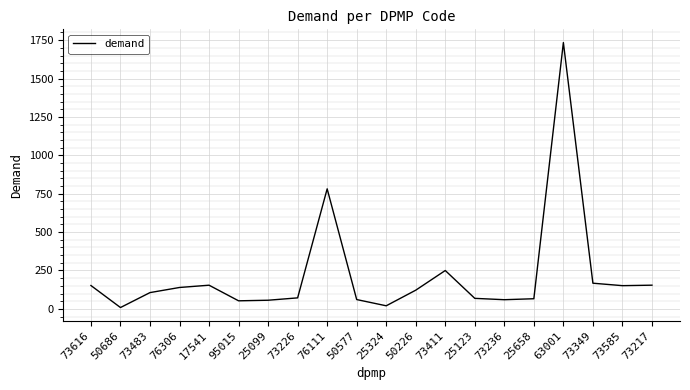

True or false: the data shows 154.2 at 73217.

True